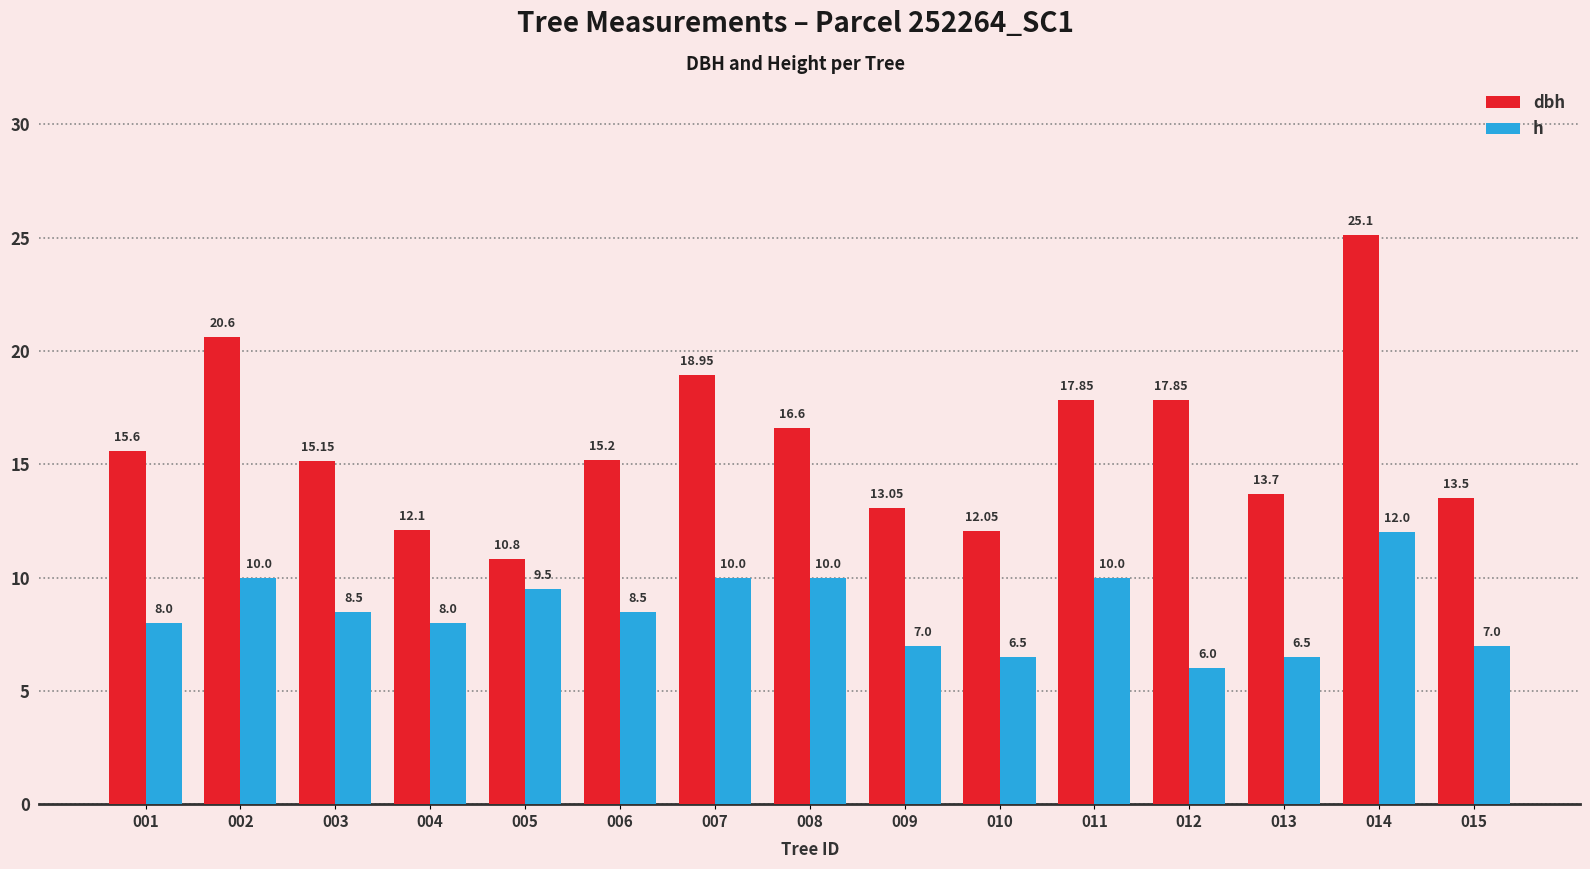

What is the average value of the dbh series?

15.9